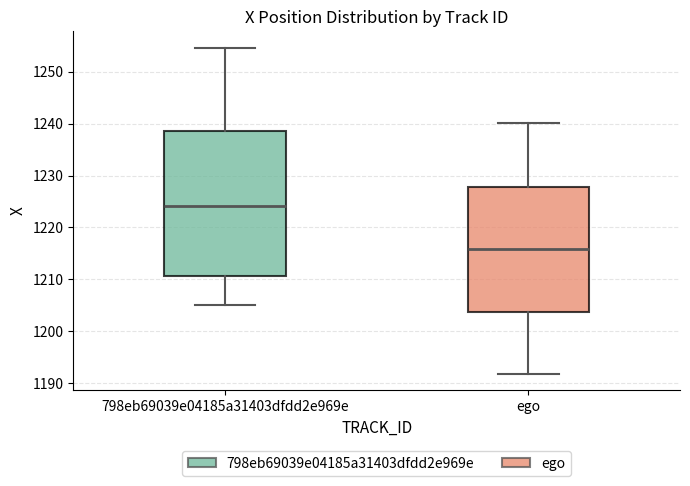

Reading left to right, read every box against the y-axis: the position of its median line, the range the box covers, and the ends of its whiskers. The values are not printed on the chart, so give them approximately, as read against the axis.

798eb69039e04185a31403dfdd2e969e: median 1224, box 1211 to 1239, whiskers 1205 to 1255
ego: median 1216, box 1204 to 1228, whiskers 1192 to 1240